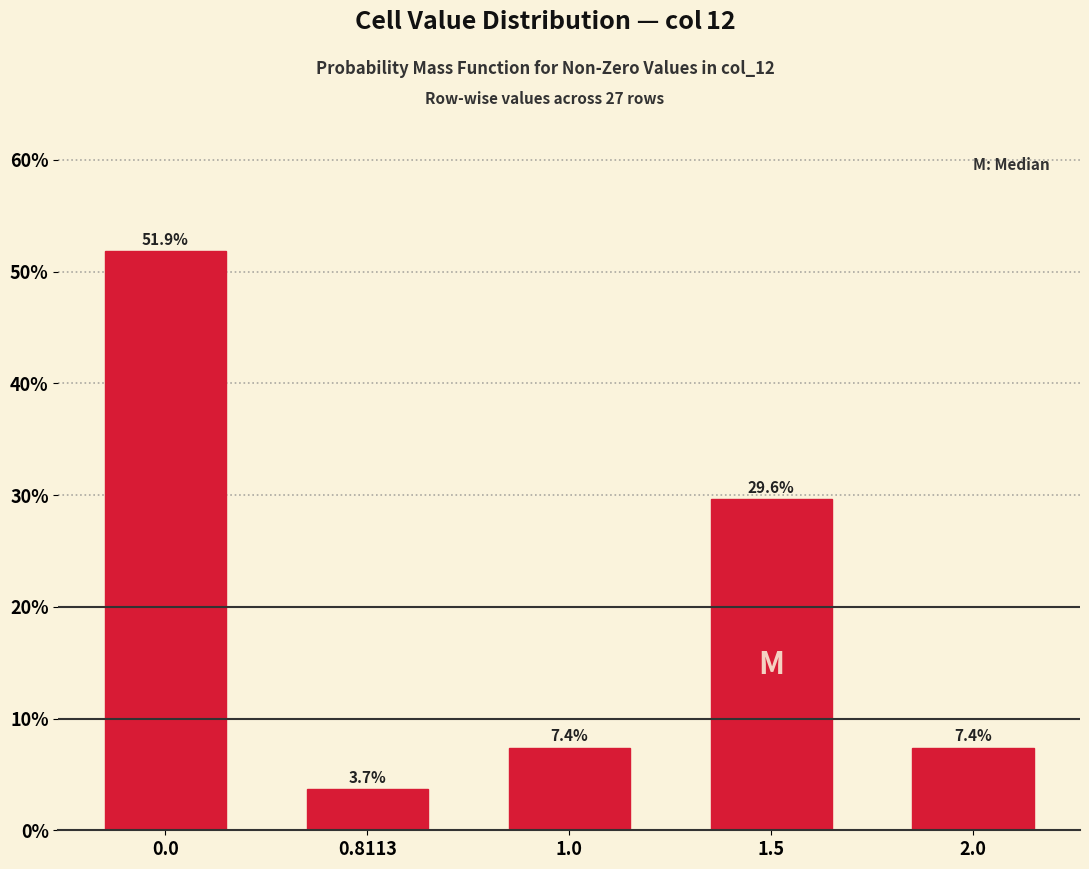

Reading left to right, extract all data points from this chart.

0.0=51.9	0.8113=3.7	1.0=7.4	1.5=29.6	2.0=7.4